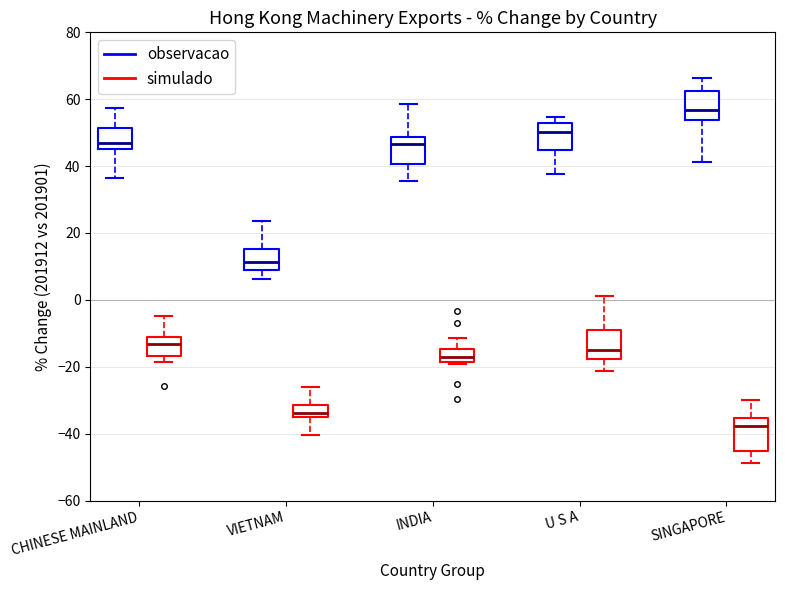

Reading left to right, transcribe this box plot: for each box, give where its median line is, the range the box spans, and where its two whiskers end, as read against the y-axis. The values are not printed on the chart, so give them approximately, as read against the axis.

CHINESE MAINLAND (observacao): median 46 (just above the box's lower edge), box 46 to 52, whiskers 36 to 58
CHINESE MAINLAND (simulado): median -14, box -16 to -12, whiskers -18 to -4
VIETNAM (observacao): median 12, box 8 to 16, whiskers 6 to 24
VIETNAM (simulado): median -34, box -36 to -32, whiskers -40 to -26
INDIA (observacao): median 46, box 40 to 48, whiskers 36 to 58
INDIA (simulado): median -18 (inside the box), box -18 to -14, whiskers -20 to -12
U S A (observacao): median 50, box 44 to 52, whiskers 38 to 54
U S A (simulado): median -16, box -18 to -8, whiskers -22 to 2
SINGAPORE (observacao): median 56, box 54 to 62, whiskers 42 to 66
SINGAPORE (simulado): median -38, box -46 to -36, whiskers -48 to -30